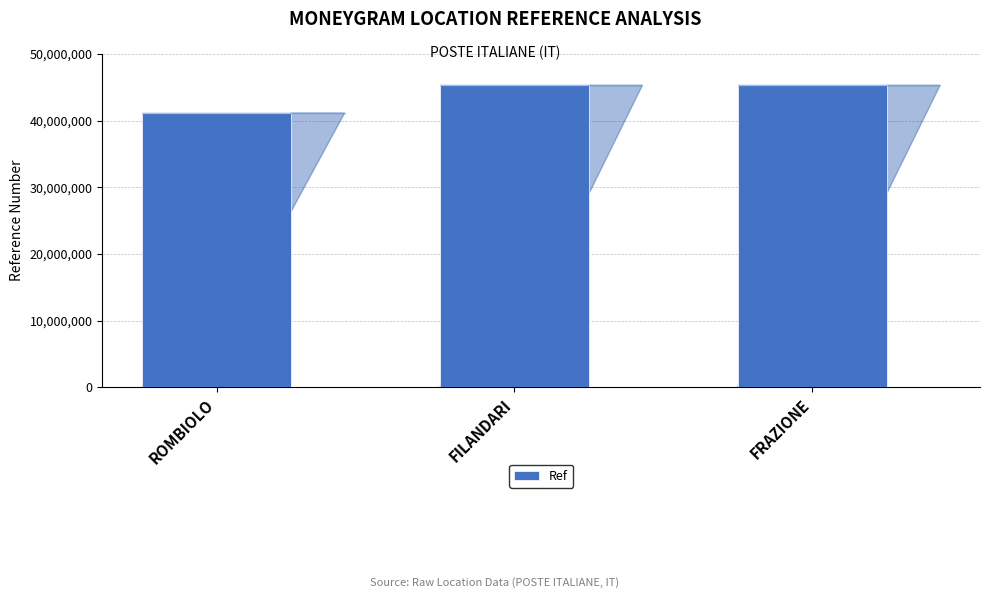

What is the average value?

43885145